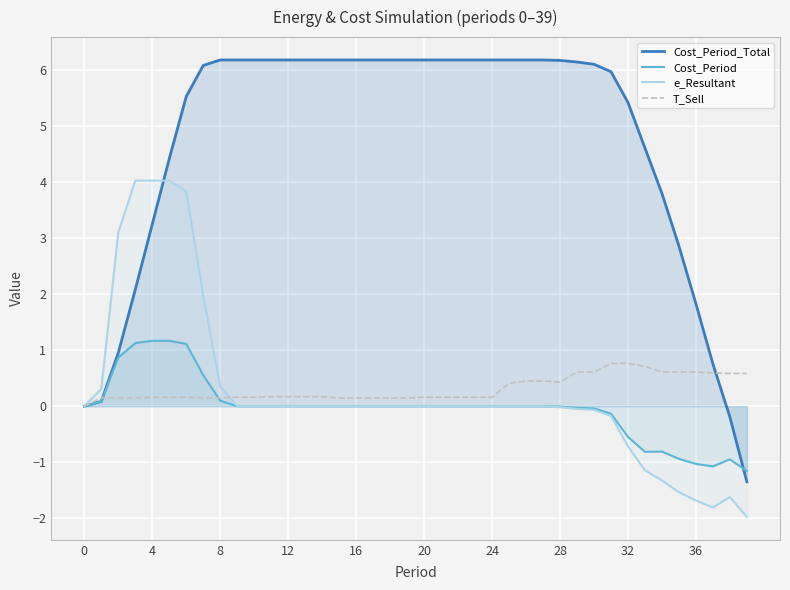

Is the value of Cost_Period at 39 greater than the value of Cost_Period_Total at 23?

No